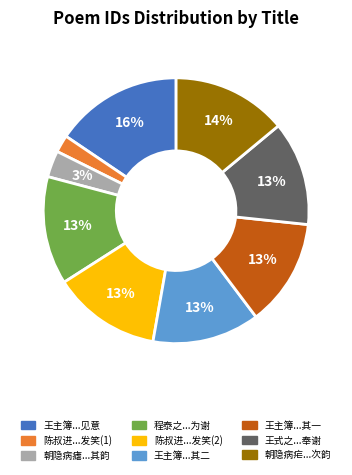

What is the largest slice in the pie chart?

王主簿...见意